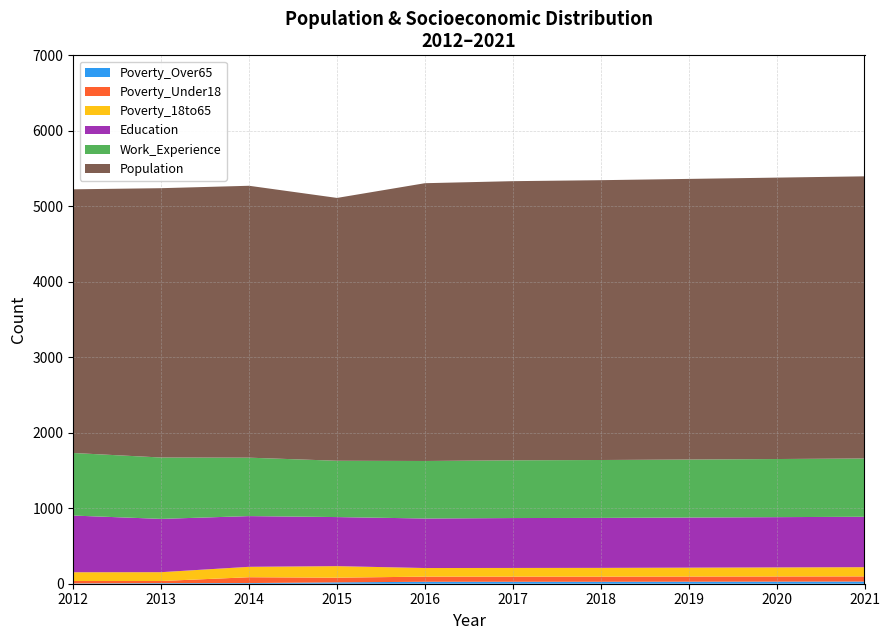

Reading left to right, transcribe all the data shown in this chart.

Poverty_Over65: 2012=4	2013=8	2014=9	2015=18	2016=26	2017=26	2018=26	2019=27	2020=28	2021=29
Poverty_Under18: 2012=32	2013=28	2014=77	2015=62	2016=68	2017=68	2018=68	2019=68	2020=68	2021=68
Poverty_18to65: 2012=116	2013=117	2014=138	2015=153	2016=114	2017=115	2018=116	2019=118	2020=120	2021=122
Education: 2012=751	2013=706	2014=672	2015=650	2016=656	2017=661	2018=662	2019=664	2020=666	2021=668
Work_Experience: 2012=829	2013=813	2014=774	2015=746	2016=762	2017=765	2018=767	2019=768	2020=770	2021=772
Population: 2012=3493	2013=3568	2014=3602	2015=3482	2016=3680	2017=3698	2018=3707	2019=3718	2020=3728	2021=3738